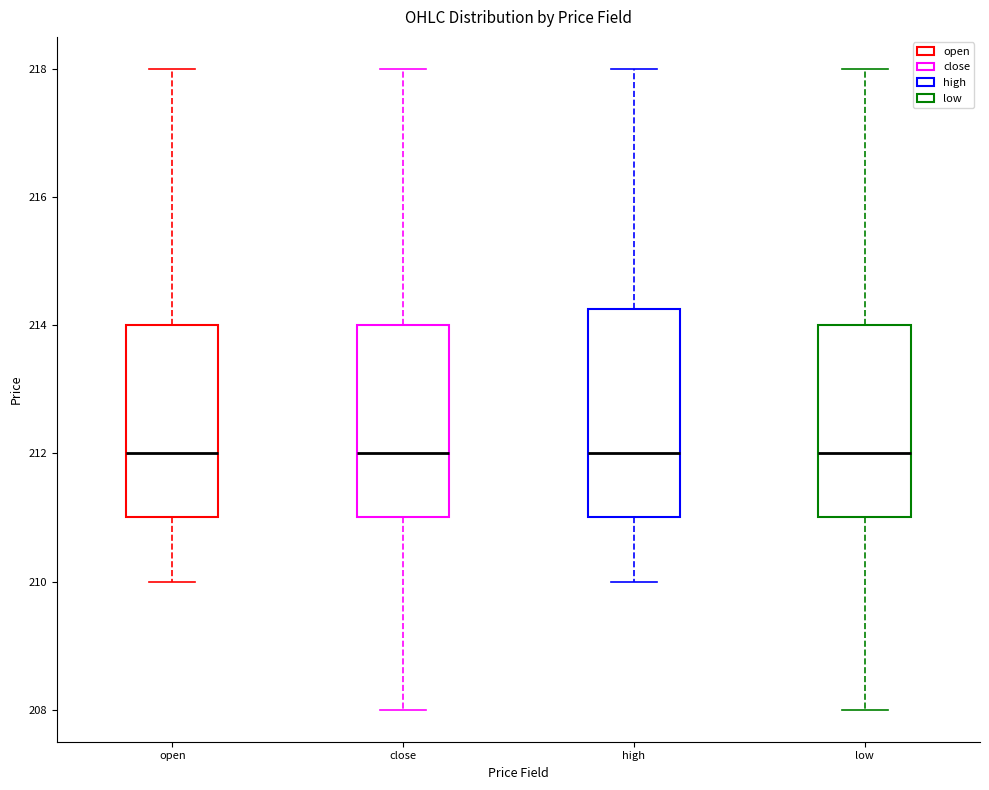

Reading left to right, read every box against the y-axis: the position of its median line, the range the box covers, and the ends of its whiskers. The values are not printed on the chart, so give them approximately, as read against the axis.

open: median 212.0, box 211.0 to 214.0, whiskers 210.0 to 218.0
close: median 212.0, box 211.0 to 214.0, whiskers 208.0 to 218.0
high: median 212.0, box 211.0 to 214.2, whiskers 210.0 to 218.0
low: median 212.0, box 211.0 to 214.0, whiskers 208.0 to 218.0